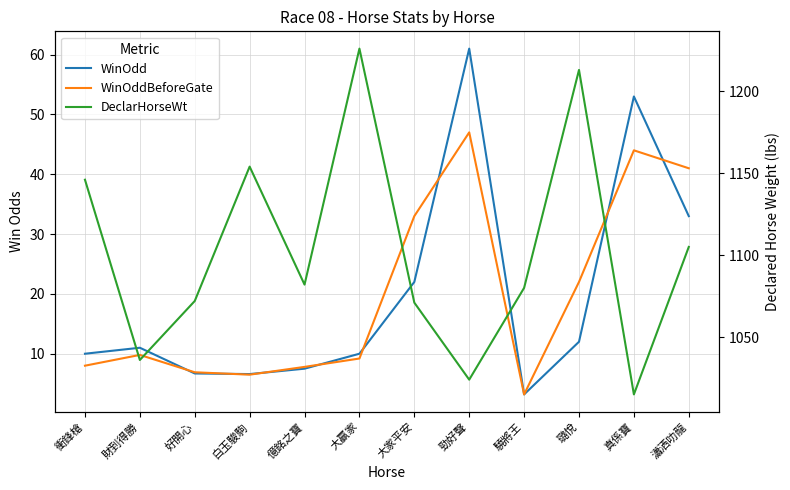

Where does the DeclarHorseWt series first go above 1082?

衝鋒槍